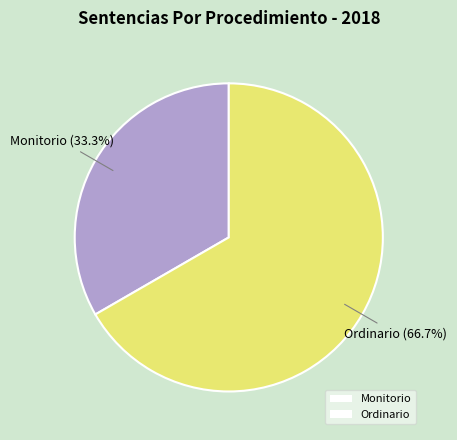

How many slices are in this pie chart?

2